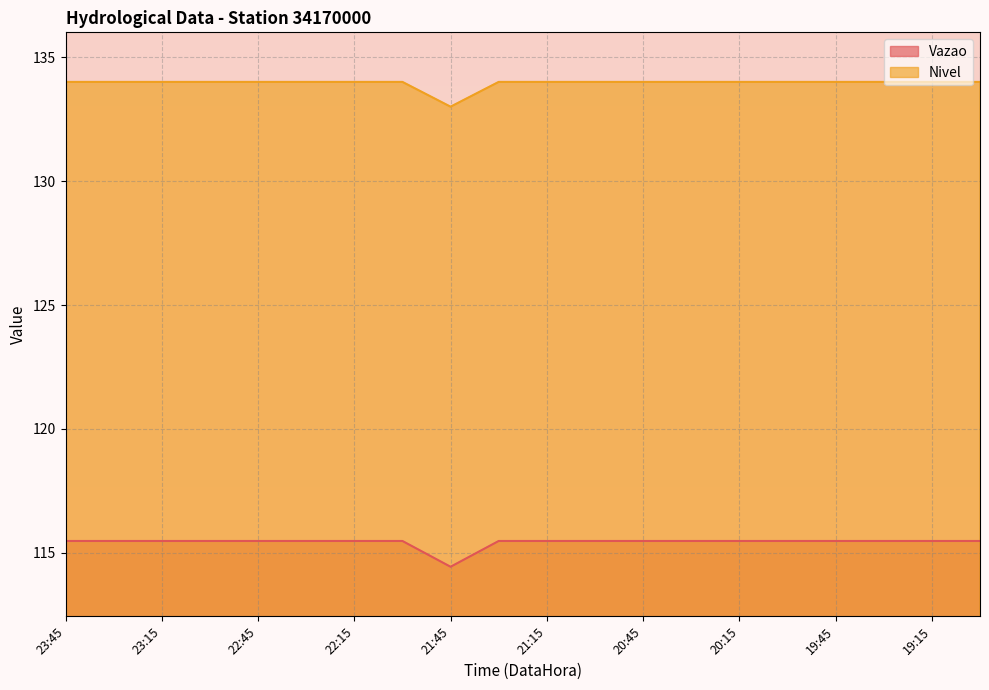

Reading right to left, extract all data points from this chart.

Vazao: 19:00=115.5	19:15=115.5	19:30=115.5	19:45=115.5	20:00=115.5	20:15=115.5	20:30=115.5	20:45=115.5	21:00=115.5	21:15=115.5	21:30=115.5	21:45=114.4	22:00=115.5	22:15=115.5	22:30=115.5	22:45=115.5	23:00=115.5	23:15=115.5	23:30=115.5	23:45=115.5
Nivel: 19:00=134.0	19:15=134.0	19:30=134.0	19:45=134.0	20:00=134.0	20:15=134.0	20:30=134.0	20:45=134.0	21:00=134.0	21:15=134.0	21:30=134.0	21:45=133.0	22:00=134.0	22:15=134.0	22:30=134.0	22:45=134.0	23:00=134.0	23:15=134.0	23:30=134.0	23:45=134.0